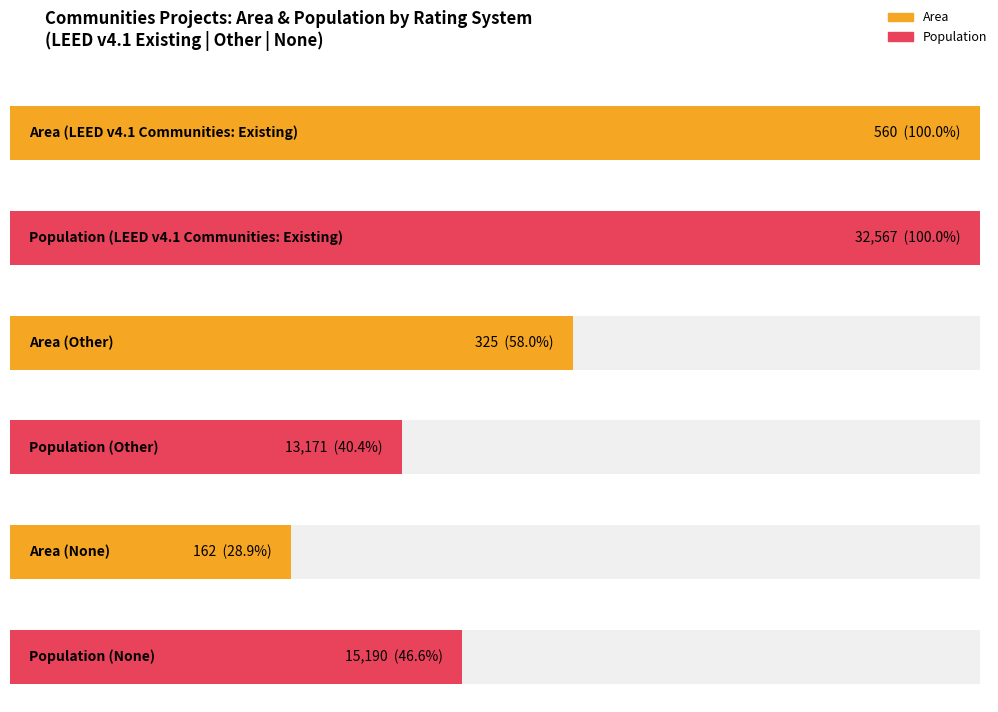

The value of Population at LEED v4.1 Communities: Existing is 32567. True or false?

True